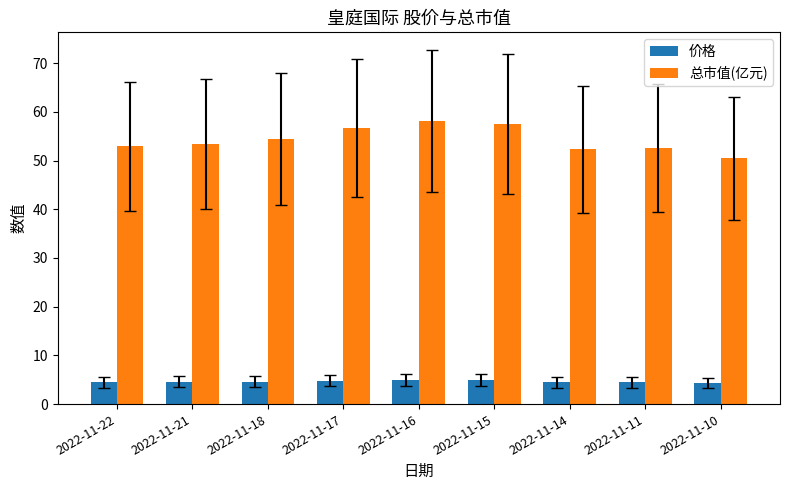

What is the value of the 总市值(亿元) bar at the 7th from the left?

52.3